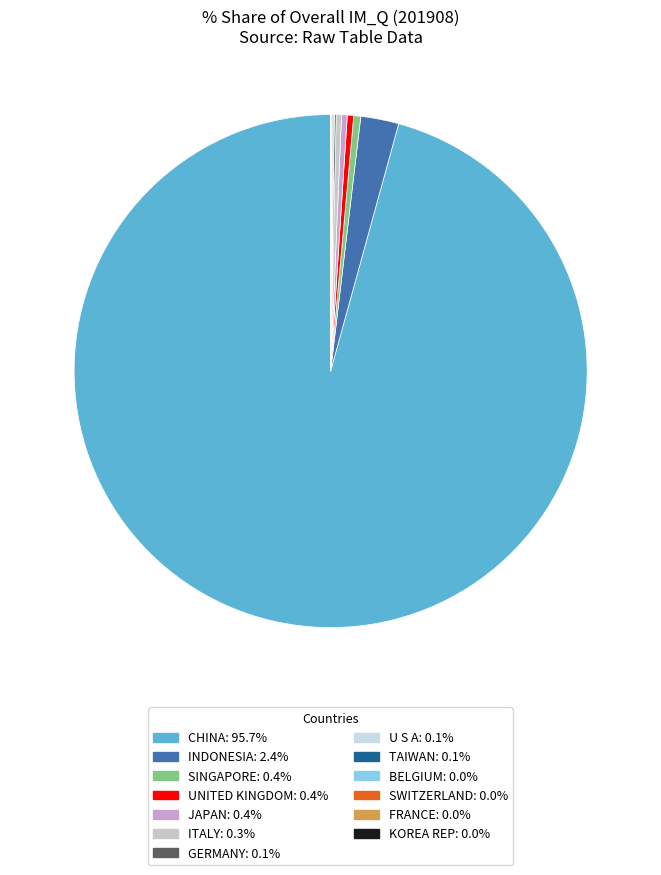

Is it true that KOREA REP is 8% of the pie?

False